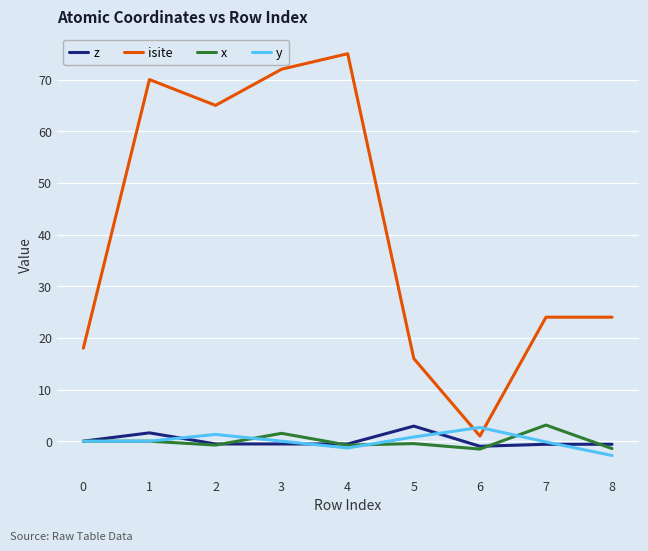

Is the value of isite at 4 greater than the value of z at 5?

Yes